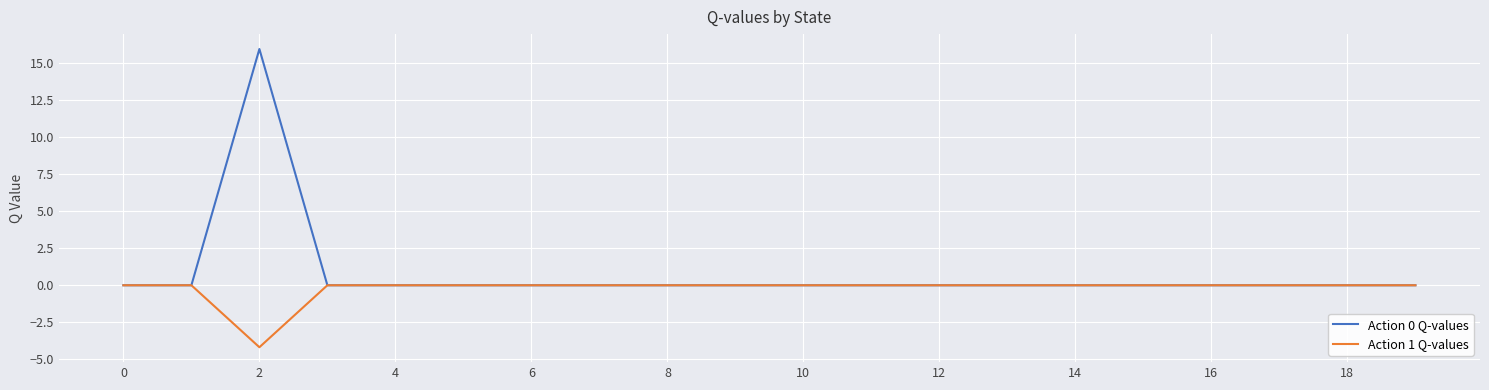

What is the average value of the Action 0 Q-values series?

0.8